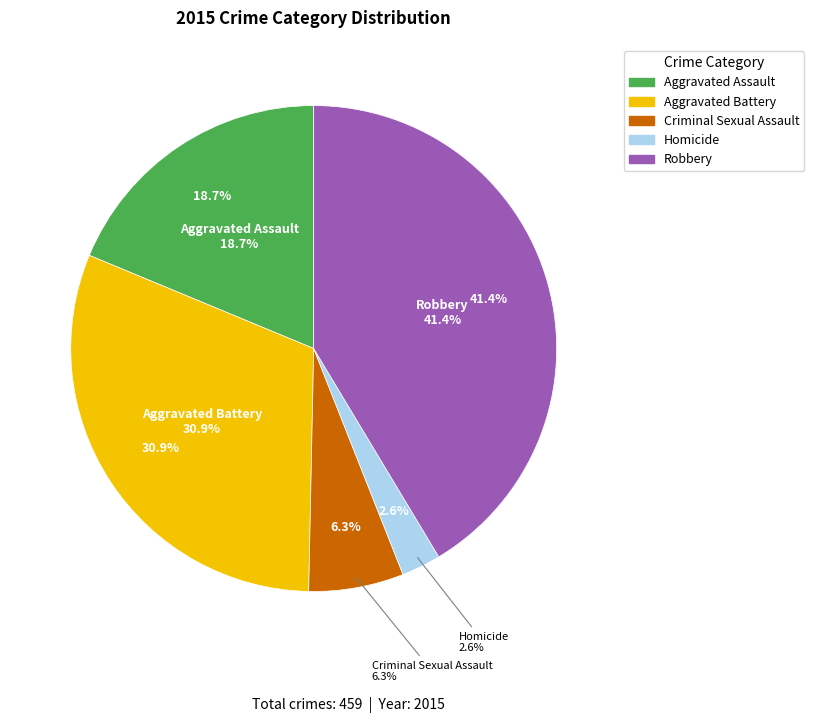

What is the change in value from Aggravated Assault to Robbery?

+104